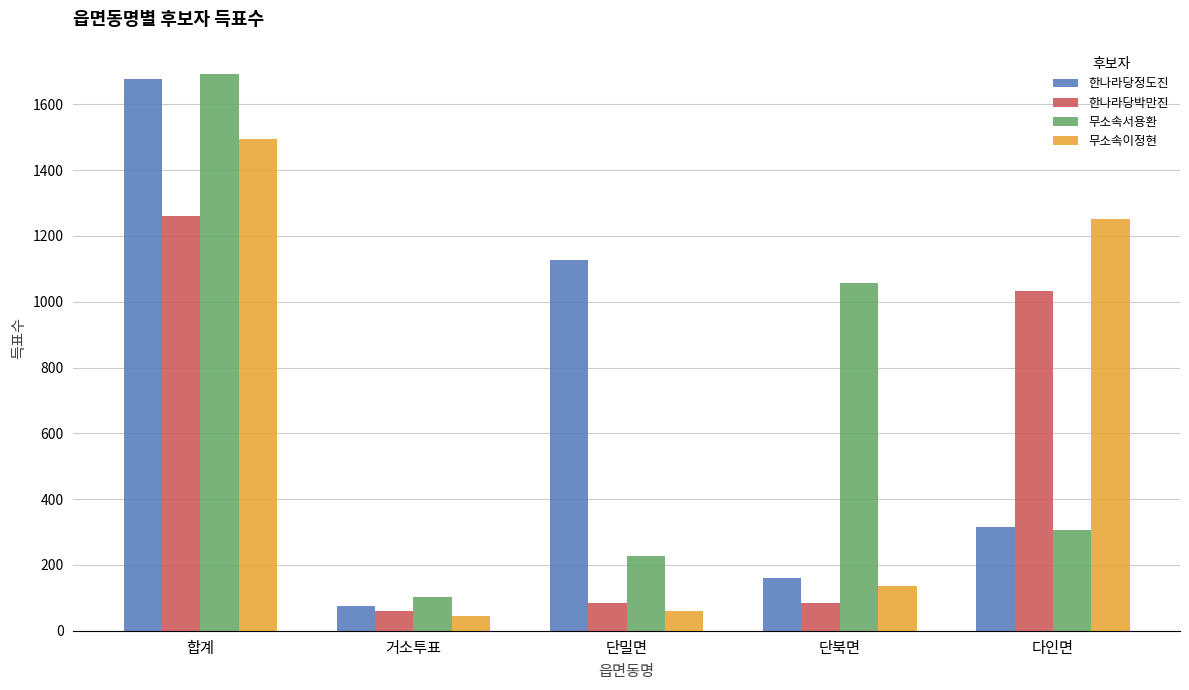

What is the sum of all 한나라당정도진 values?

3354